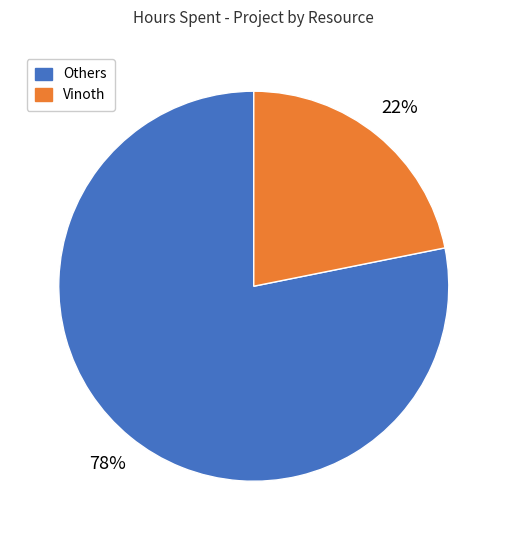

Is there any slice that represents more than half of the pie?

Yes